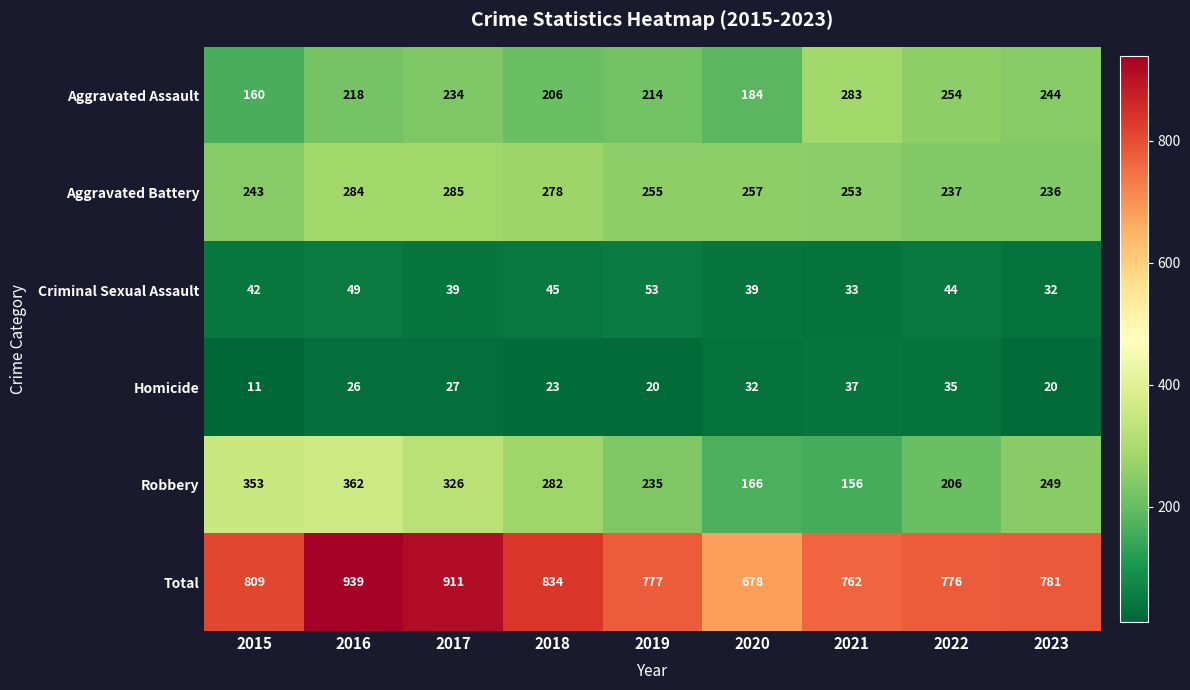

Is the value of Total at 2023 greater than the value of Criminal Sexual Assault at 2018?

Yes